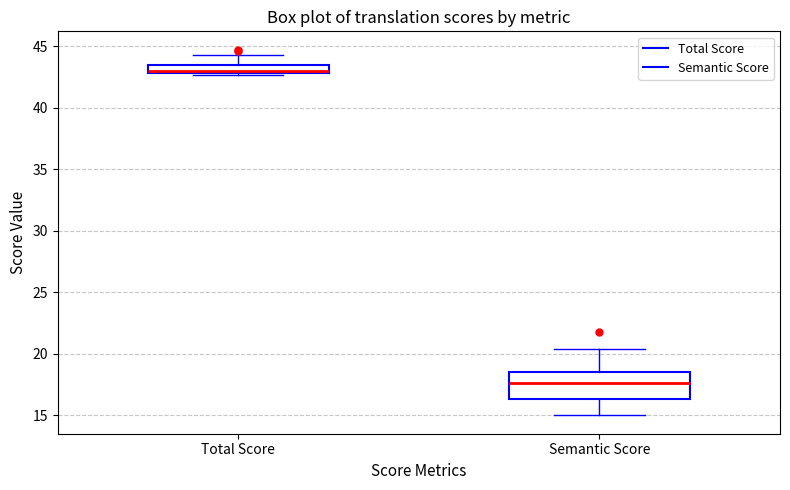

Where is the lower edge of the box for Total Score on the y-axis? The values are not printed on the chart, so give them approximately, as read against the axis.

43.0